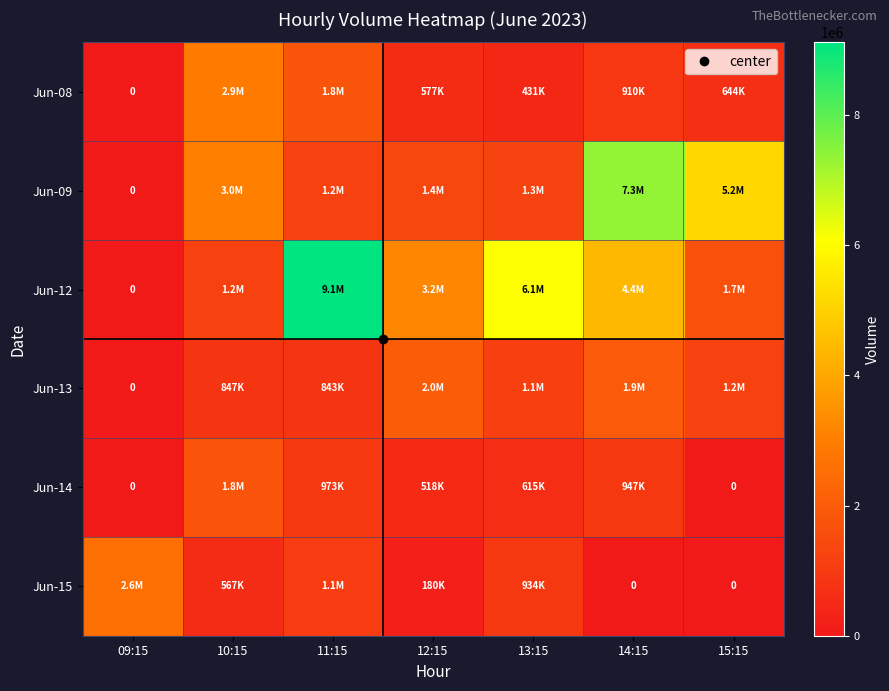

The Jun-12 series shows 0 at 09:15. True or false?

True